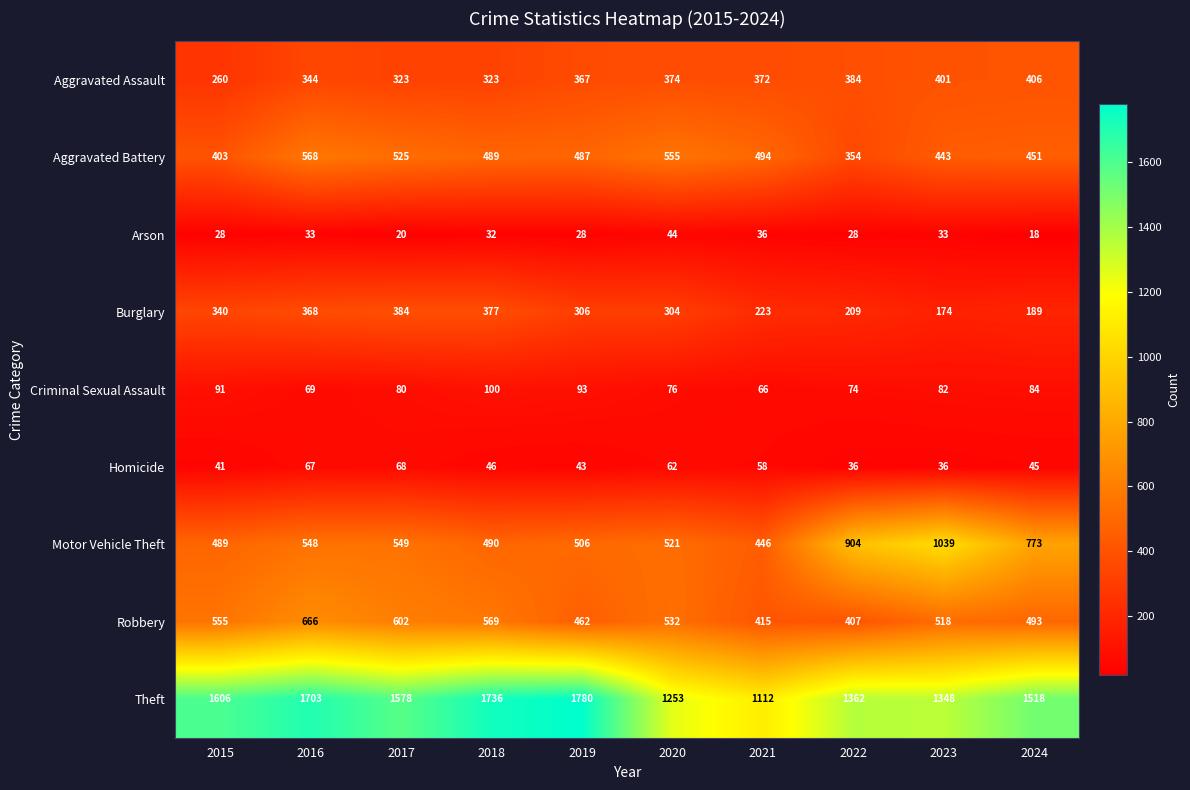

How many series are shown in this chart?

9